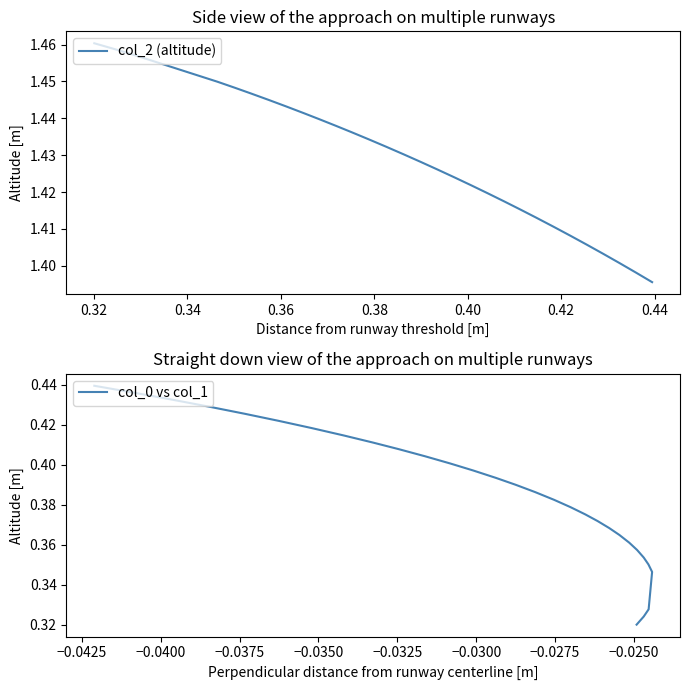

What is the difference between the second highest and minimum values in the col_0 vs col_1 series?

0.1